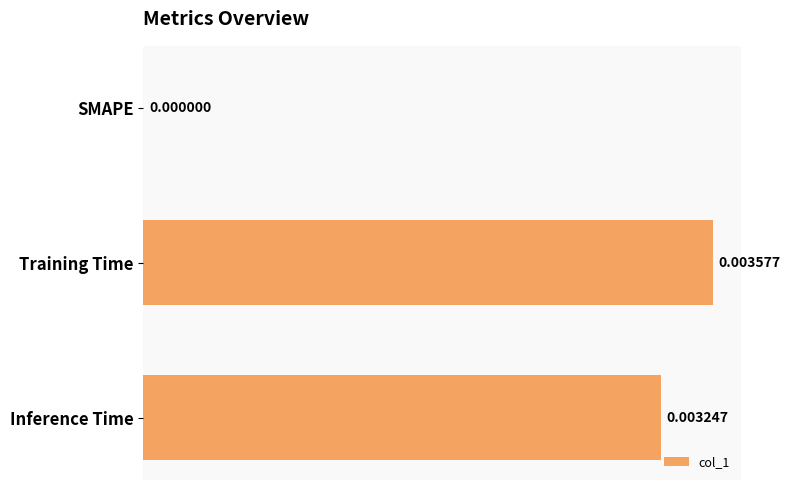

Count the values in the range 0 to 1.

3